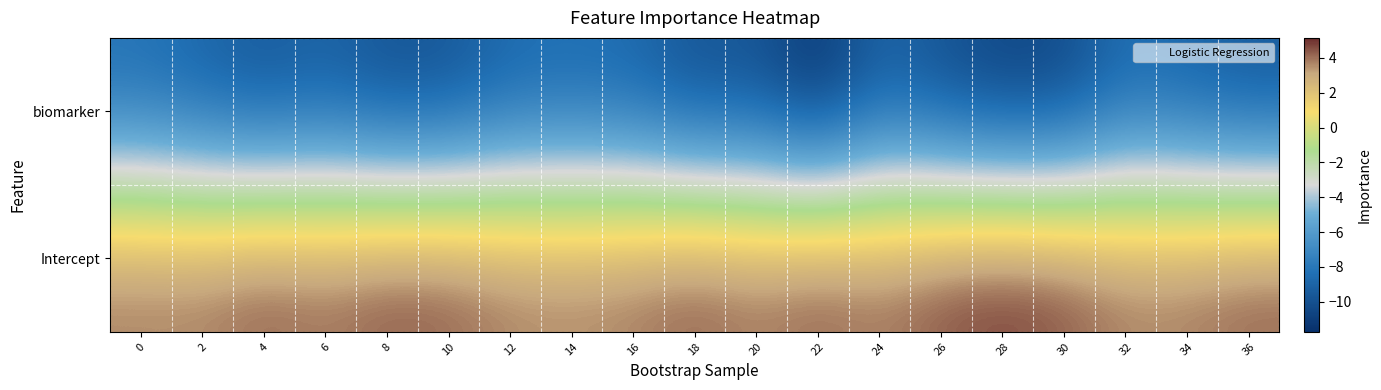

What is the total value across all series at 14?

-4.9